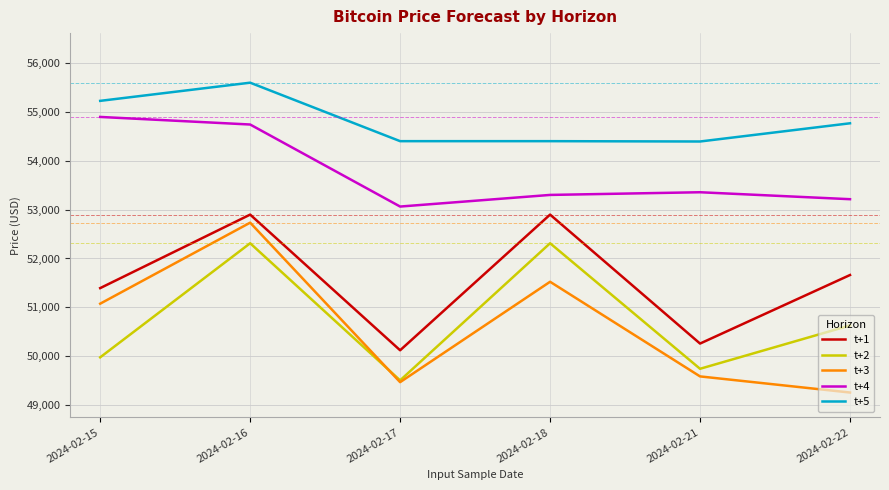

Which series has the largest total across all categories?

t+5